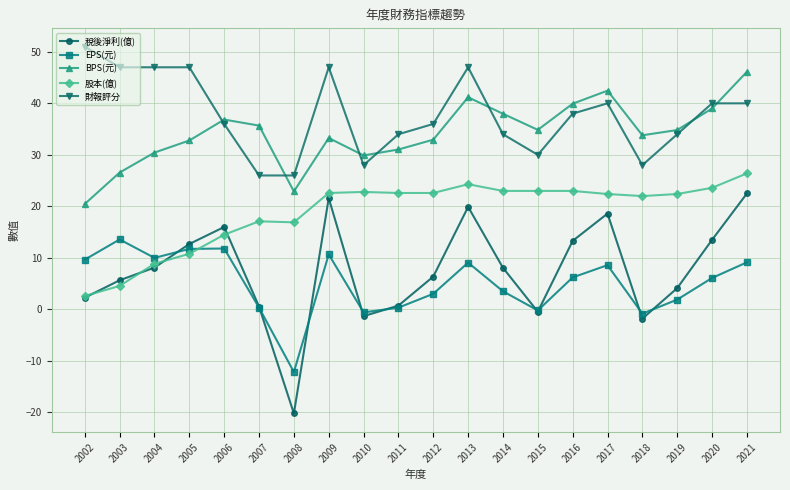

The 股本(億) series shows 5.5 at 2007. True or false?

False